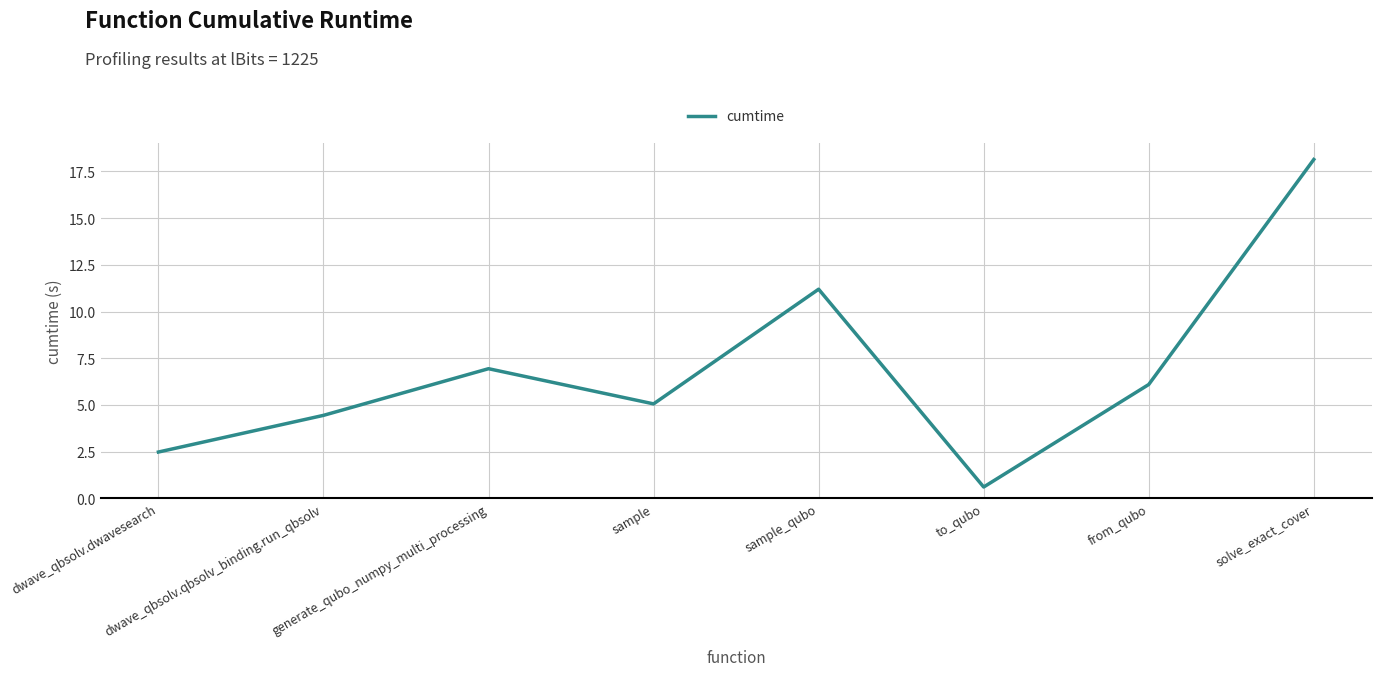

How many values exceed 6?

4